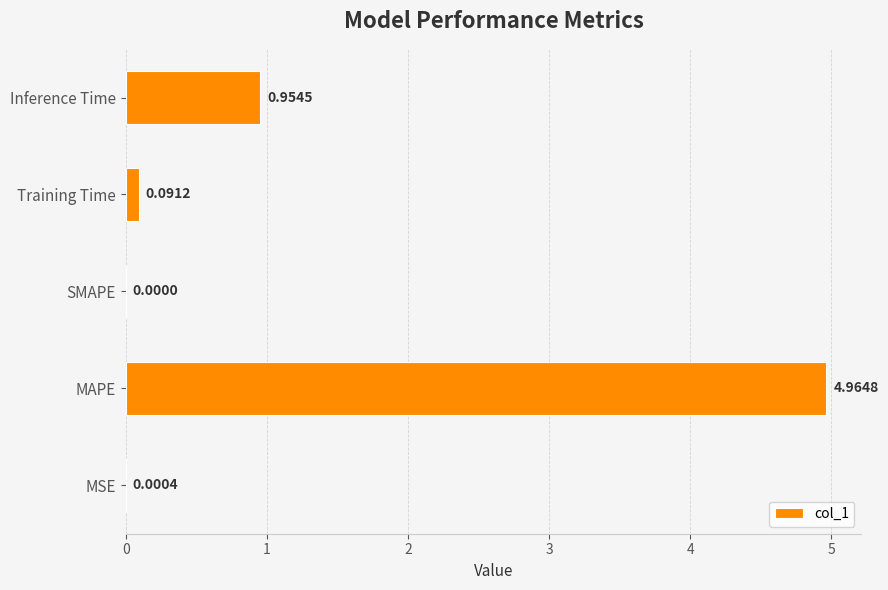

Where is the data nearest to the value 2?

Inference Time